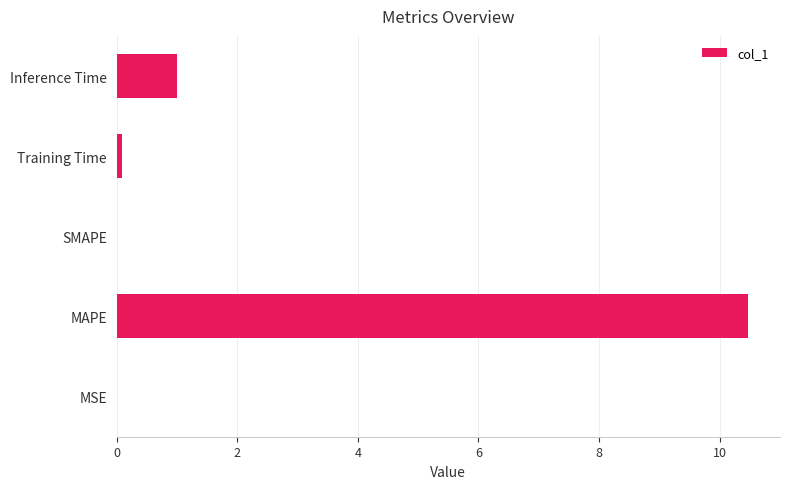

Does the chart contain stacked bars?

No